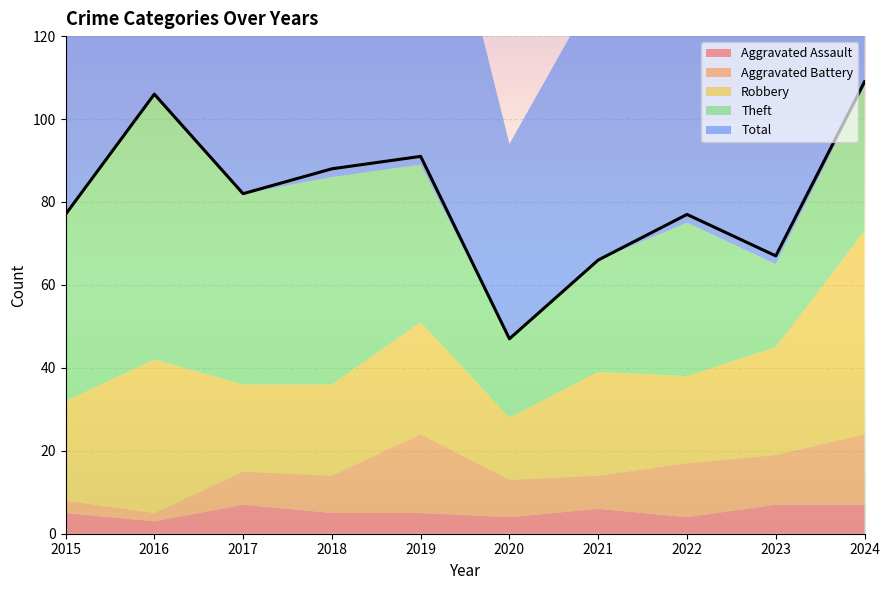

At which category is the sum across all series the highest?

2024